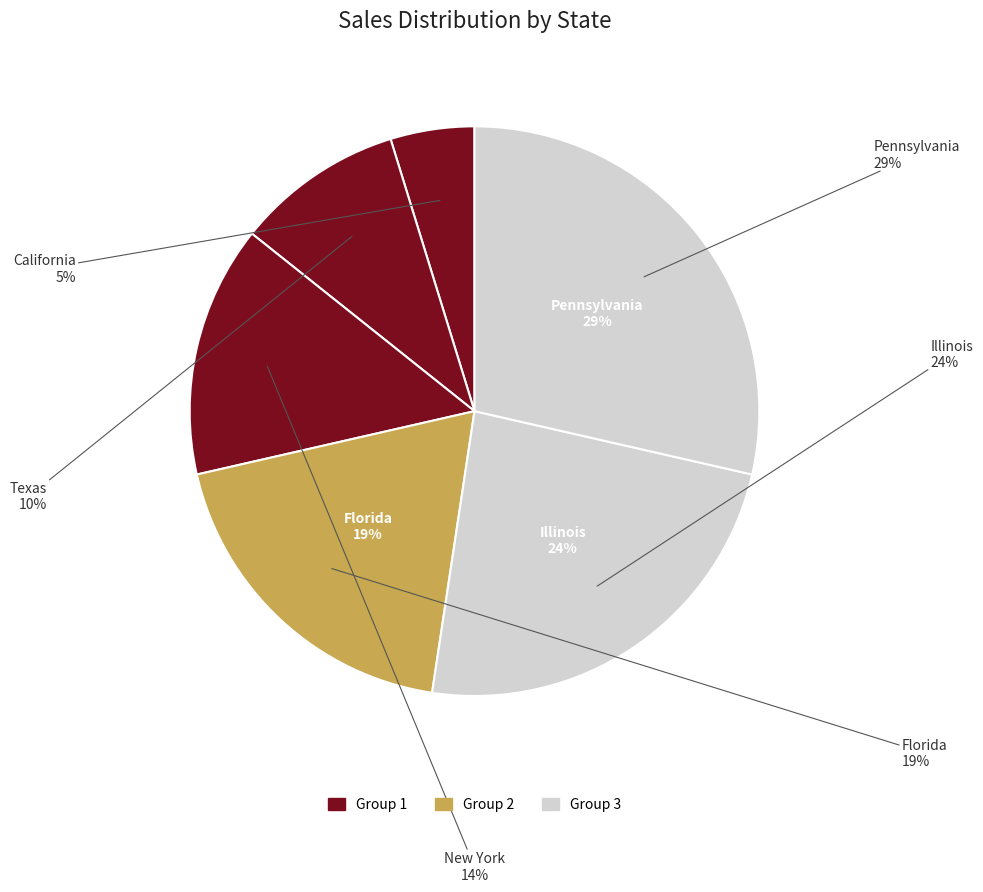

Which has a higher value, California or Texas?

Texas